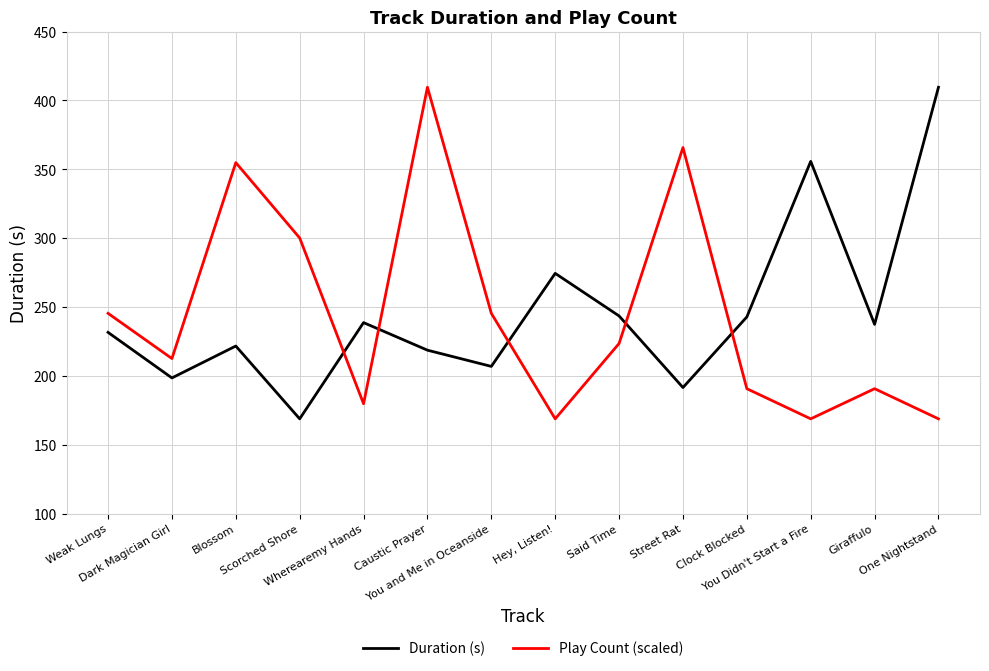

Where is the first local minimum for Duration (s)?

Dark Magician Girl